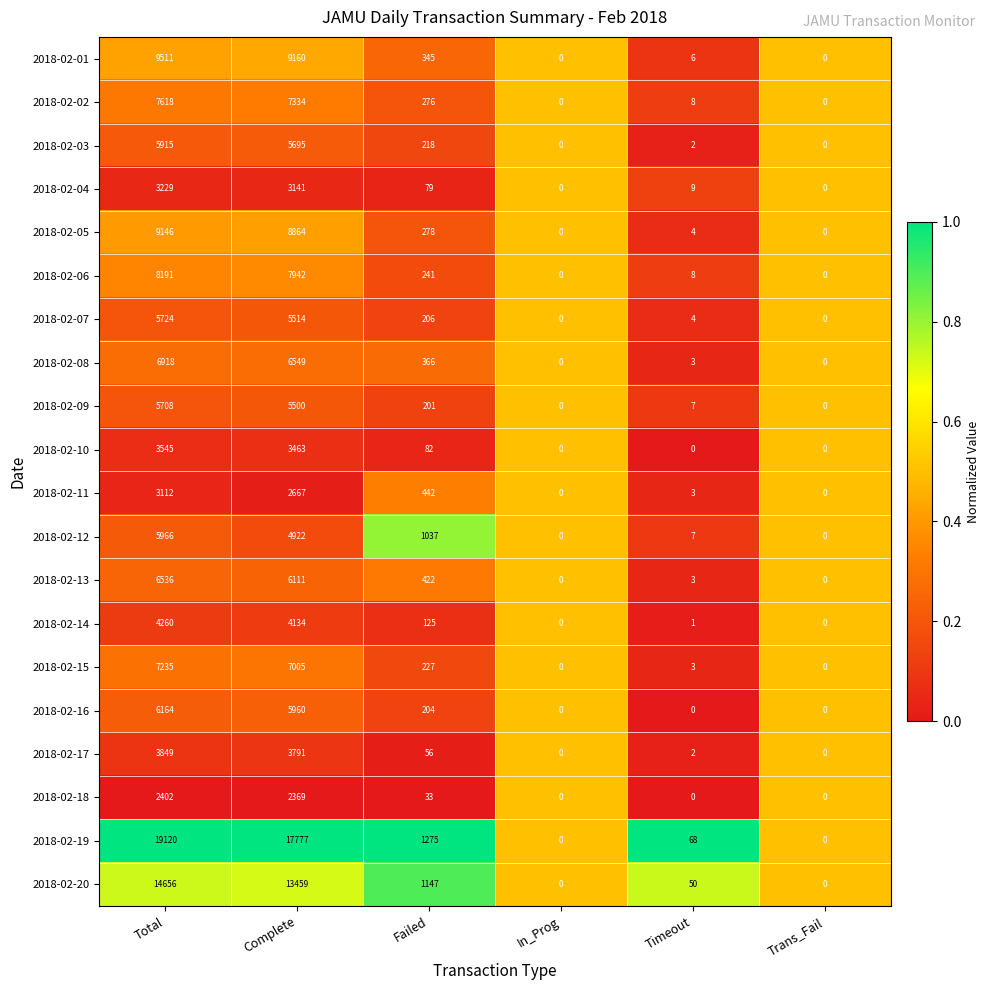

How many series are shown in this chart?

20